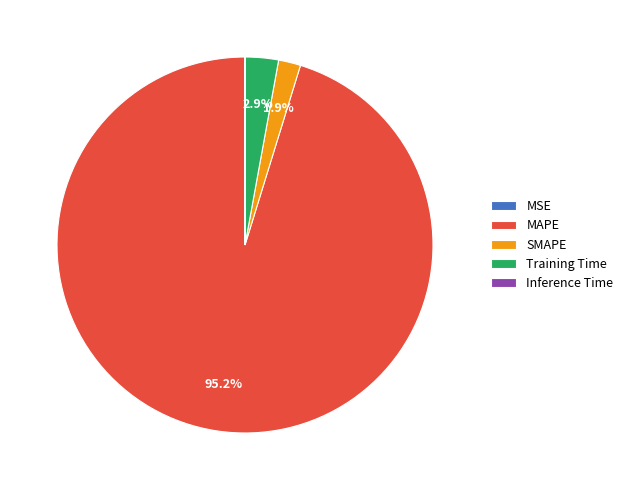

To the nearest percent, what is the difference between the largest and smallest slice percentages?

95%